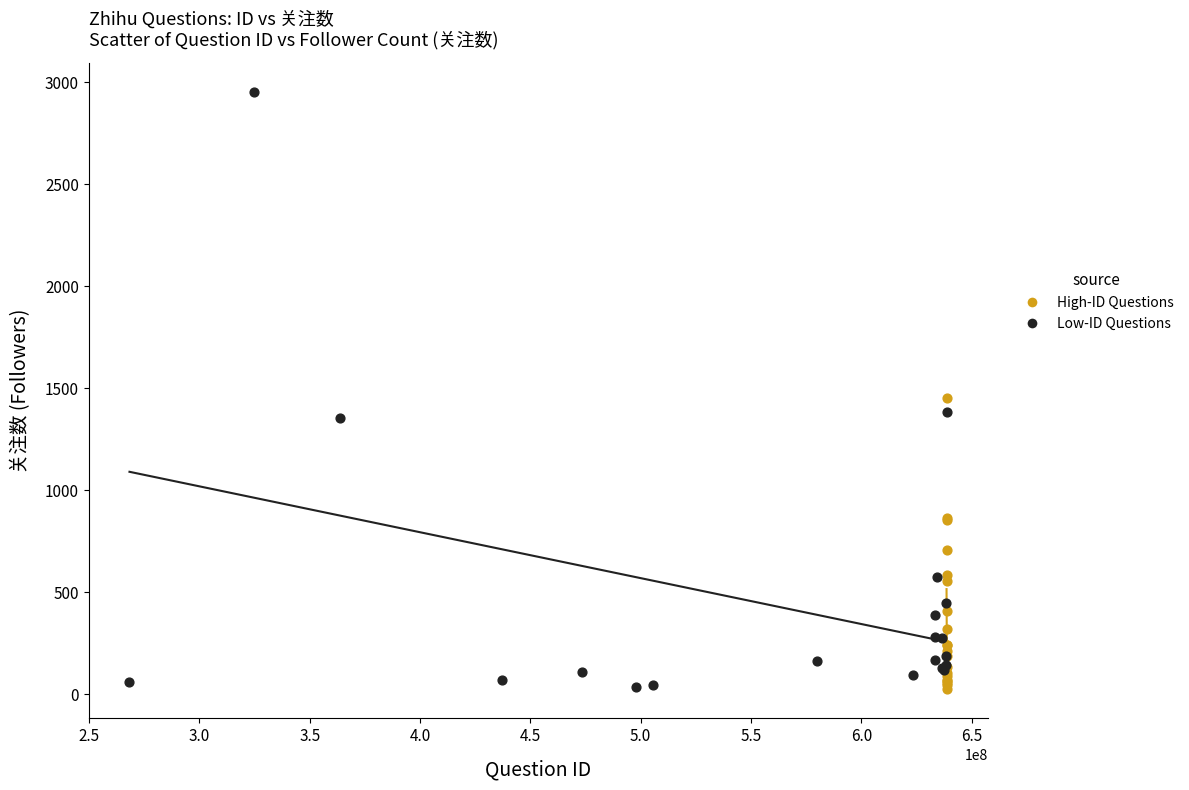

Which series has the widest spread of Y values?

Low-ID Questions